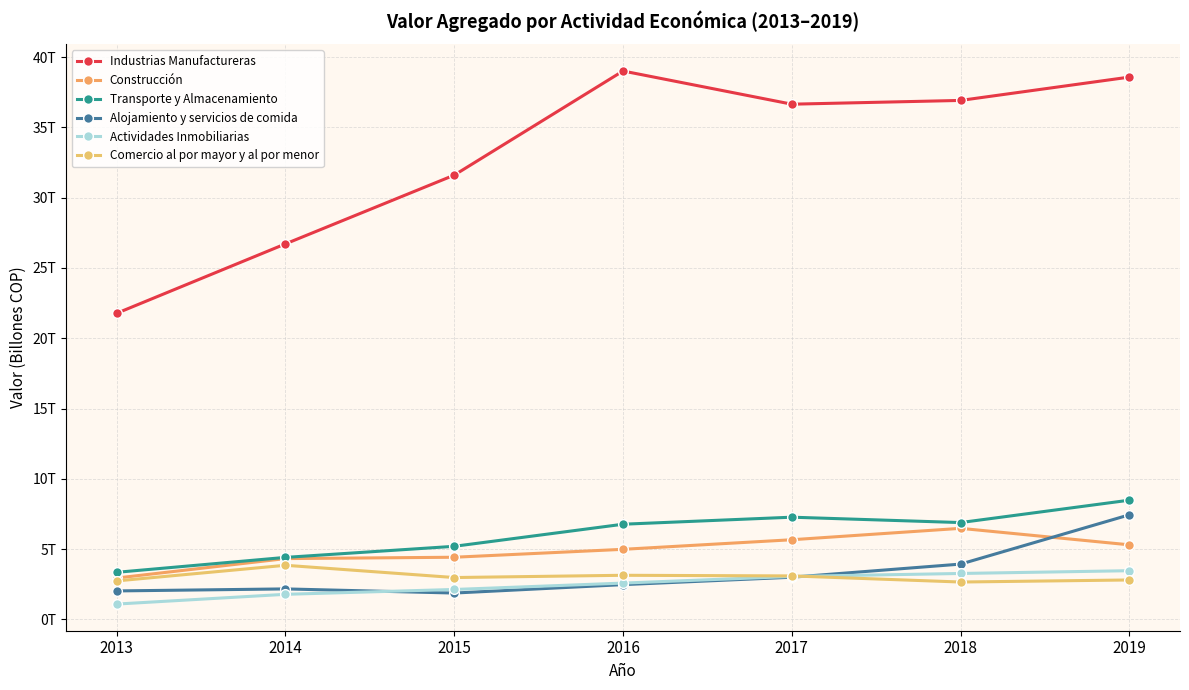

What is the difference between the maximum and minimum values in the Industrias Manufactureras series?

17.2